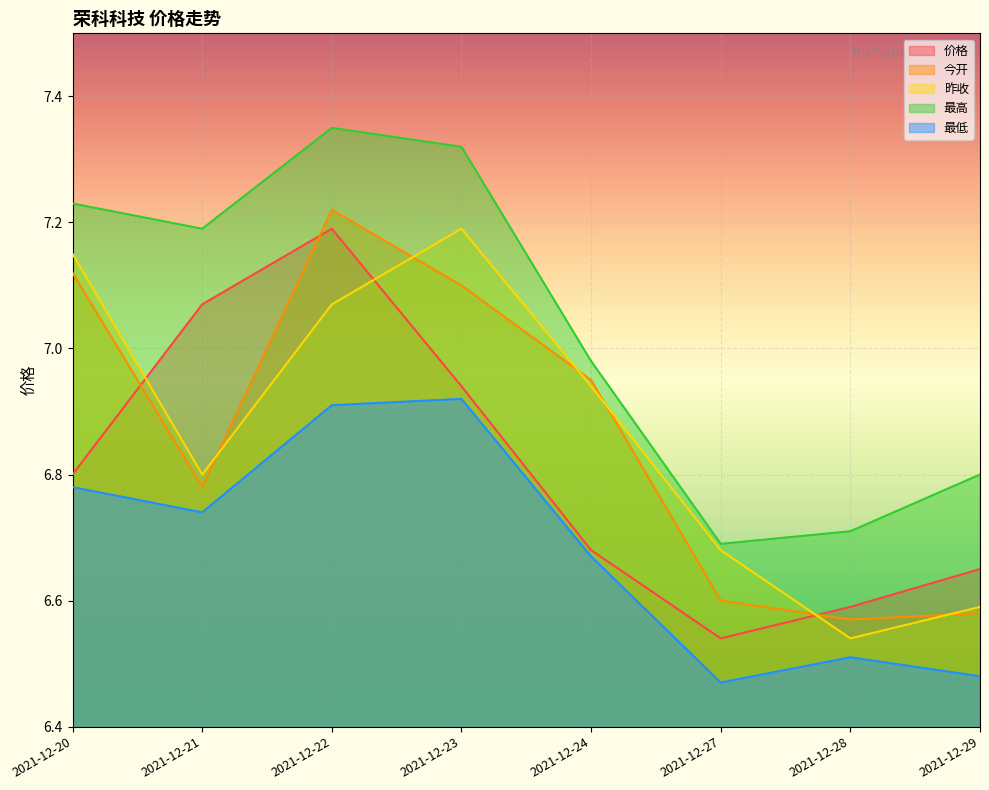

True or false: 最低 has a value of 6.9 at 2021-12-22.

True